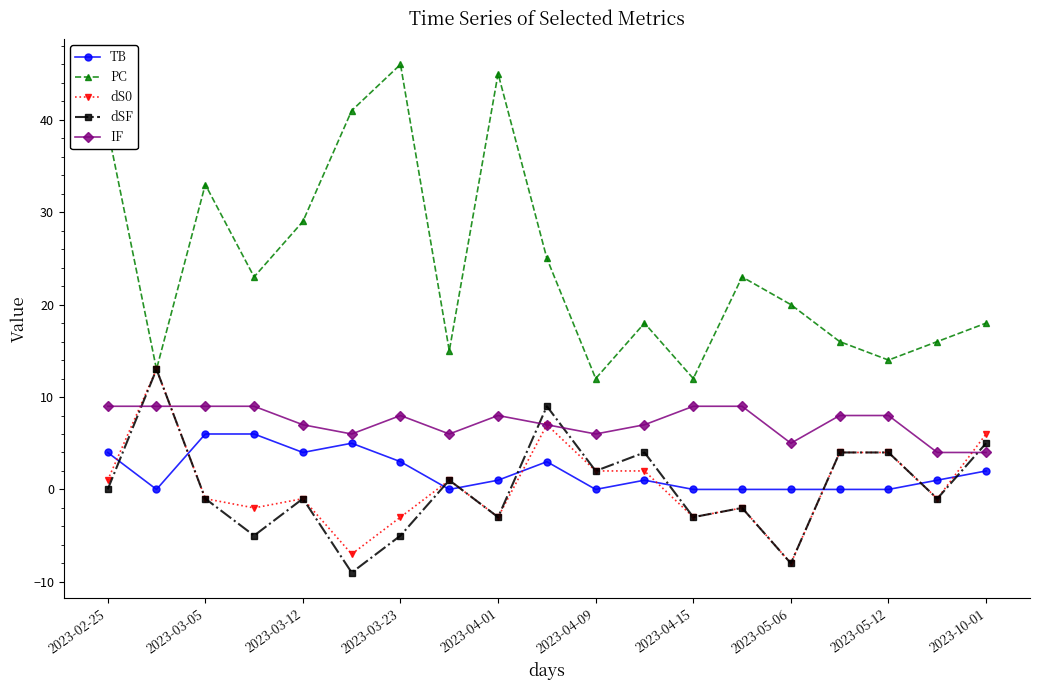

Which series has the largest range (max minus min)?

PC